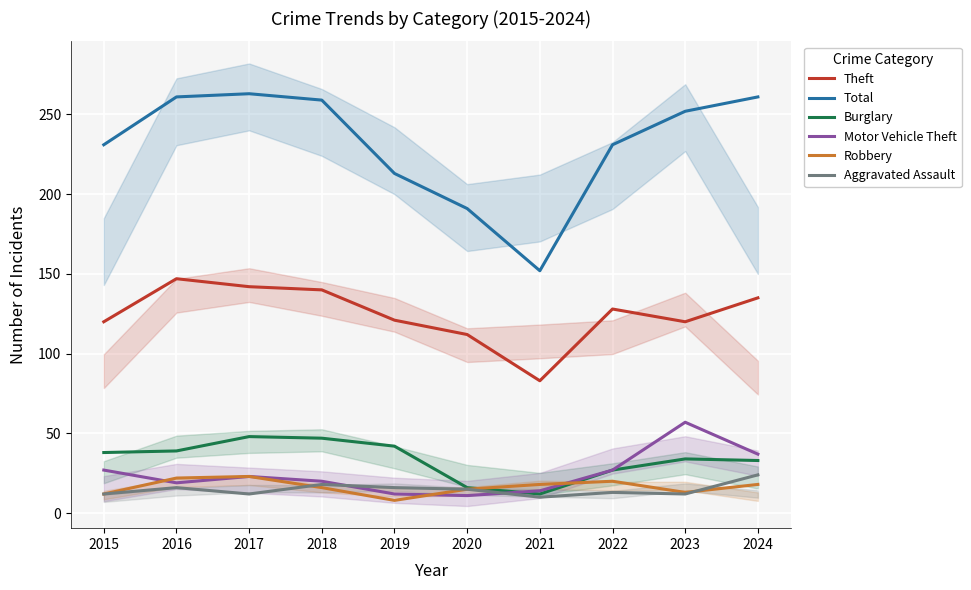

True or false: Theft and Robbery intersect in this chart.

False